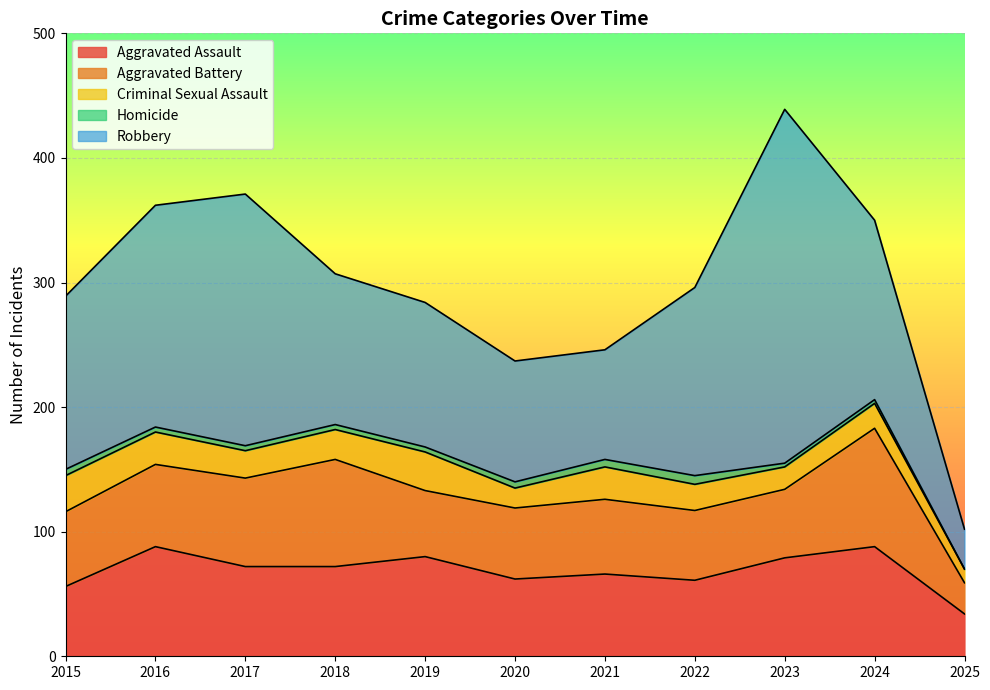

What is the lowest value of the Aggravated Assault series?

34